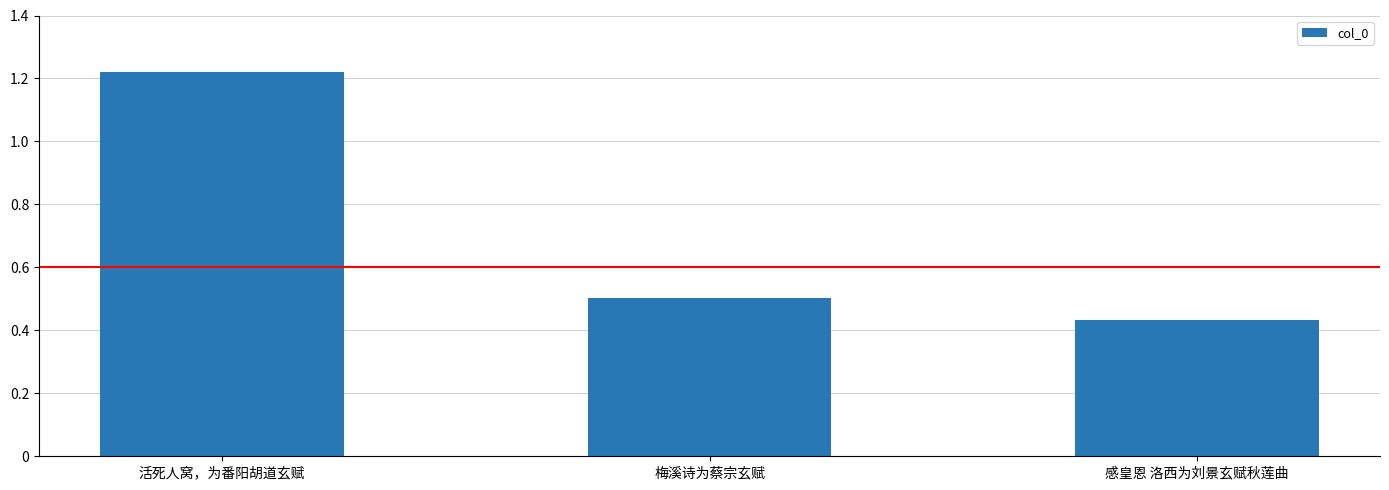

Does the chart contain any negative values?

No